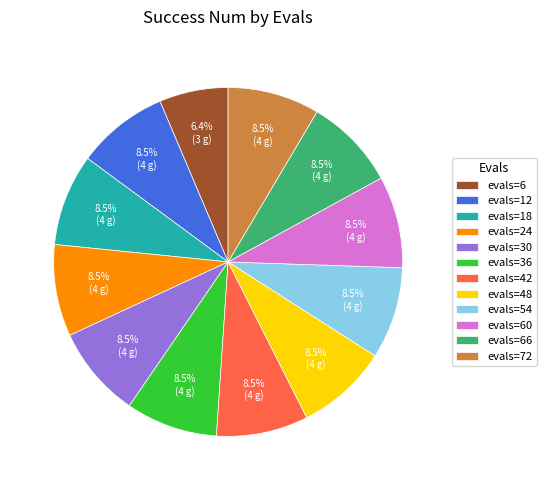

Is there any slice that represents more than half of the pie?

No